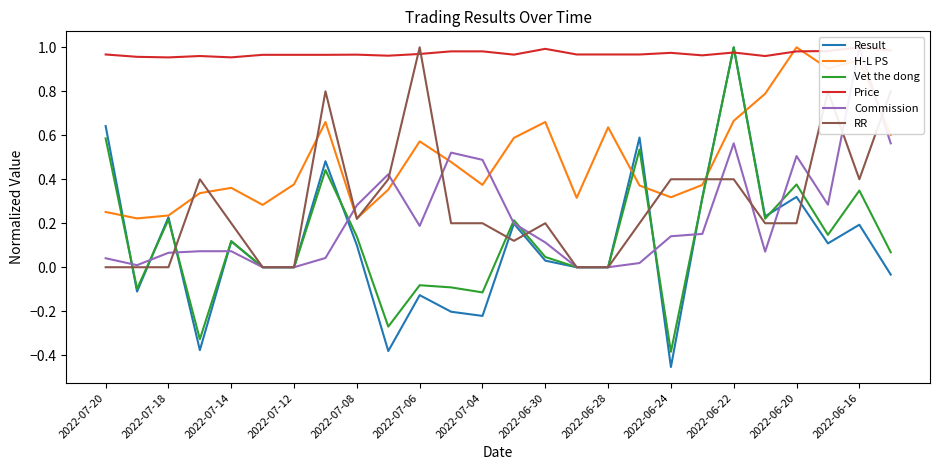

Which category has the highest value in the RR series?

2022-07-06